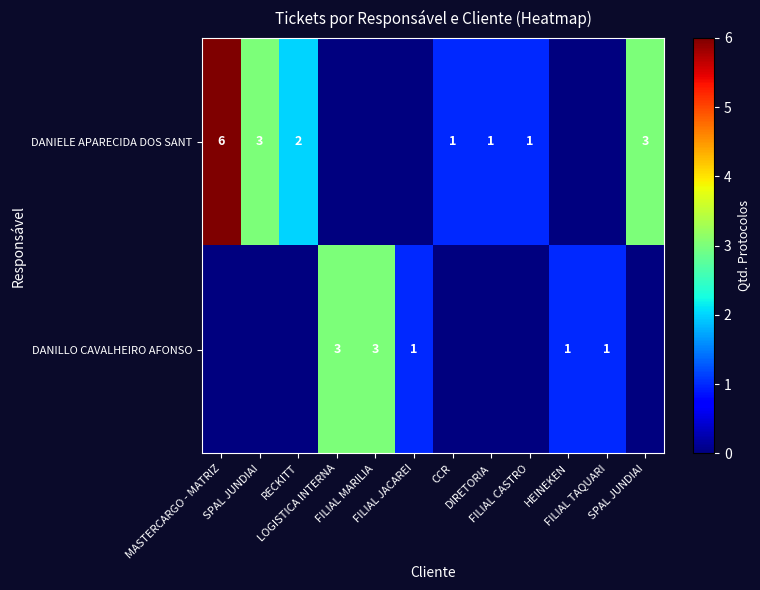

Between CCR and HEINEKEN, which series saw the biggest shift?

DANIELE APARECIDA DOS SANT